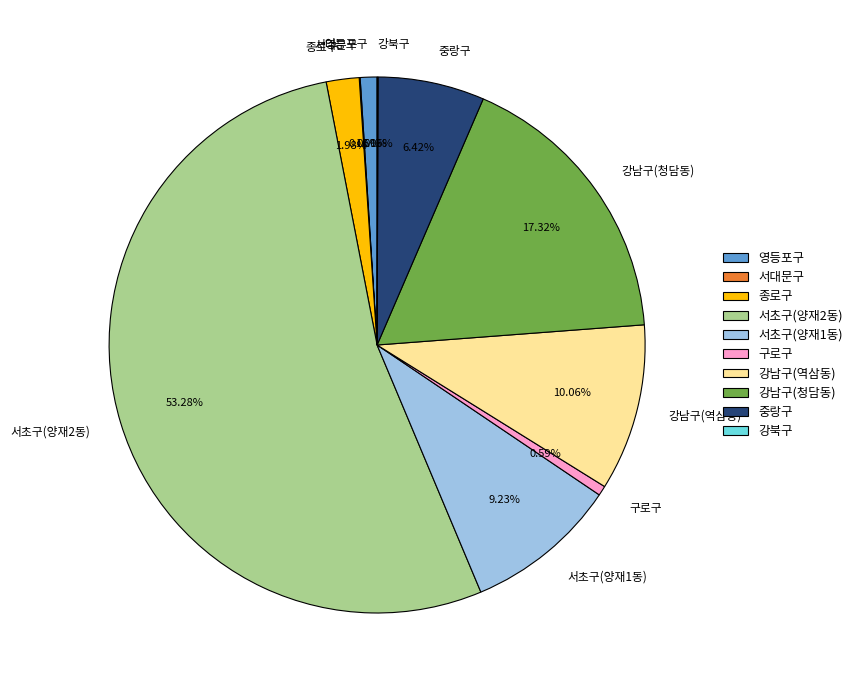

Combined, do 서초구(양재2동) and 중랑구 account for over 50%?

Yes